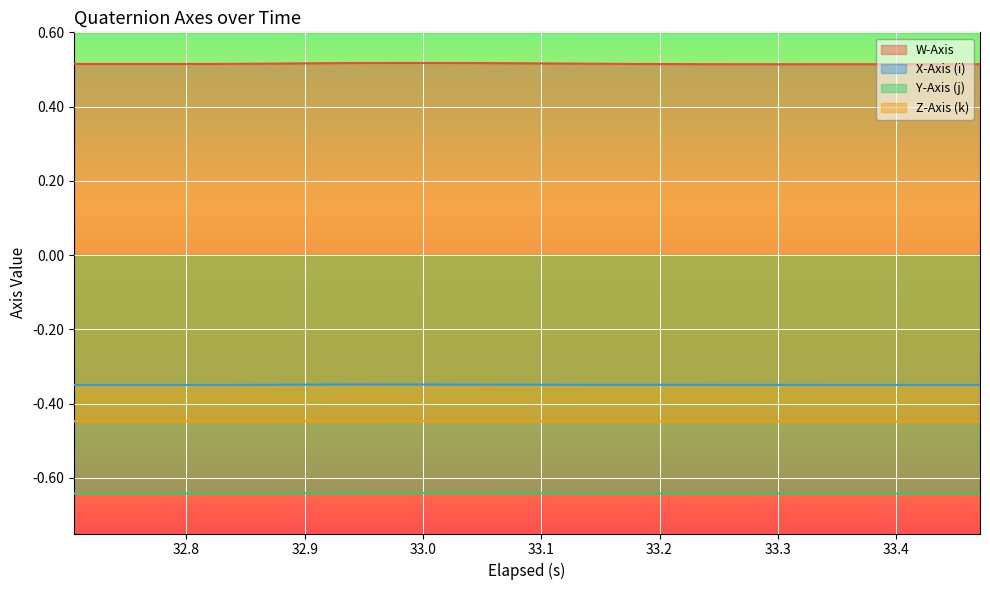

Rank the series by their maximum value, from highest to lowest.

W-Axis, X-Axis (i), Z-Axis (k), Y-Axis (j)